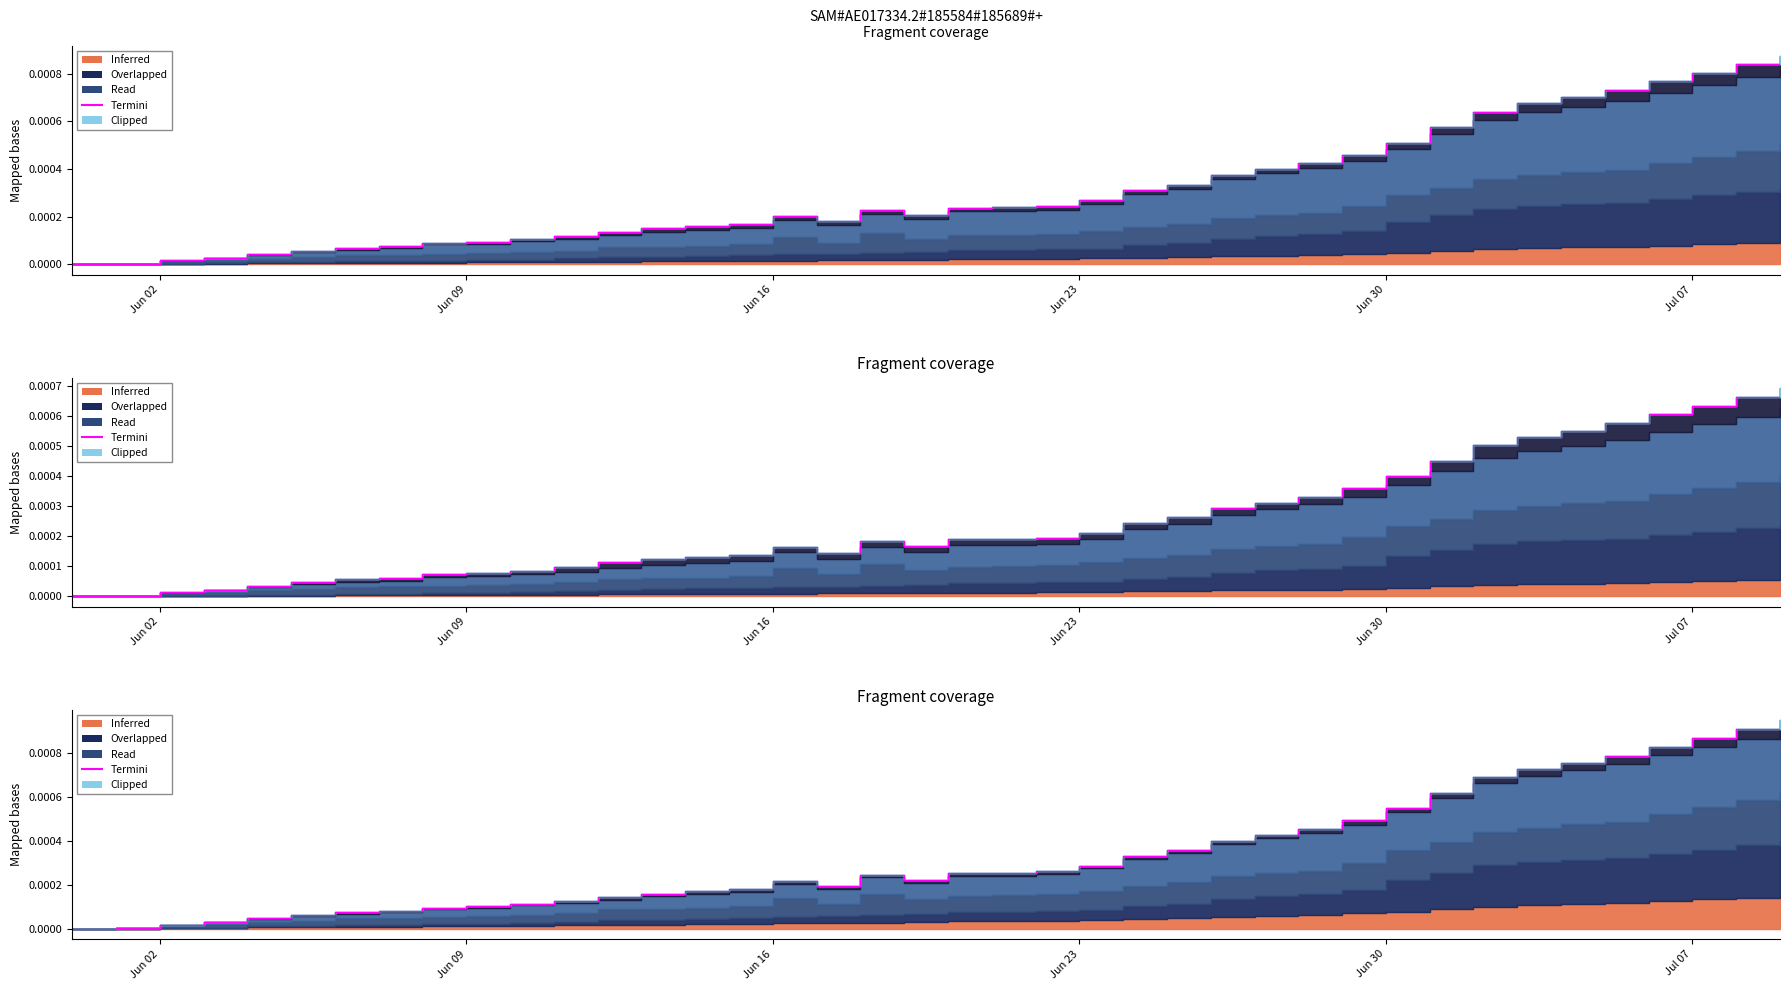

Where is the data nearest to the value 0?

Jun 02